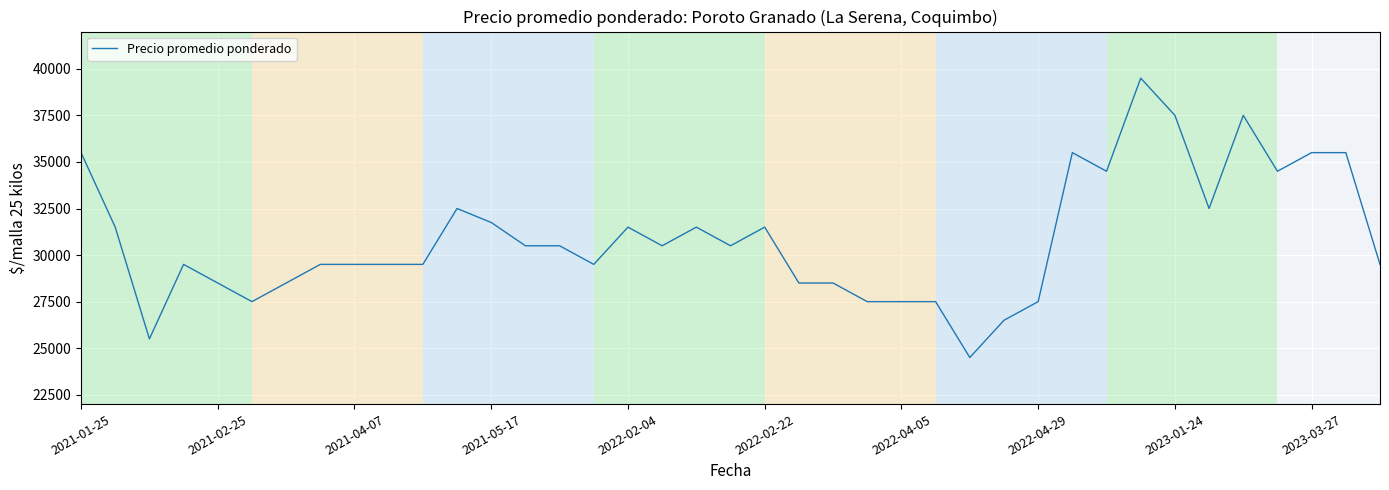

Reading left to right, what are all the values shown in this chart?

35500	31500	25500	29500	28500	27500	28500	29500	29500	29500	29500	32500	31750	30500	30500	29500	31500	30500	31500	30500	31500	28500	28500	27500	27500	27500	24500	26500	27500	35500	34500	39500	37500	32500	37500	34500	35500	35500	29500